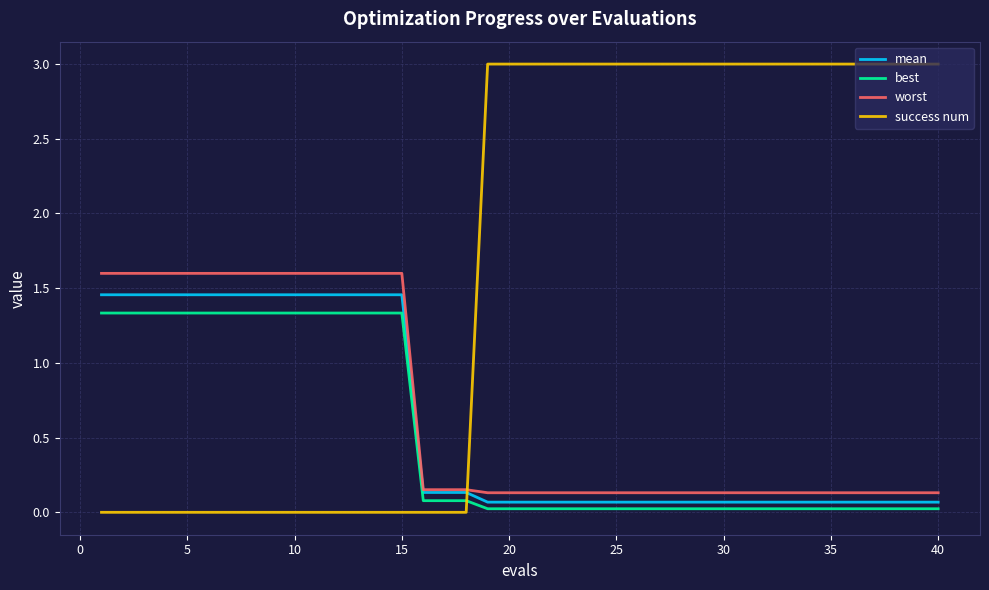

True or false: mean and success num intersect in this chart.

True